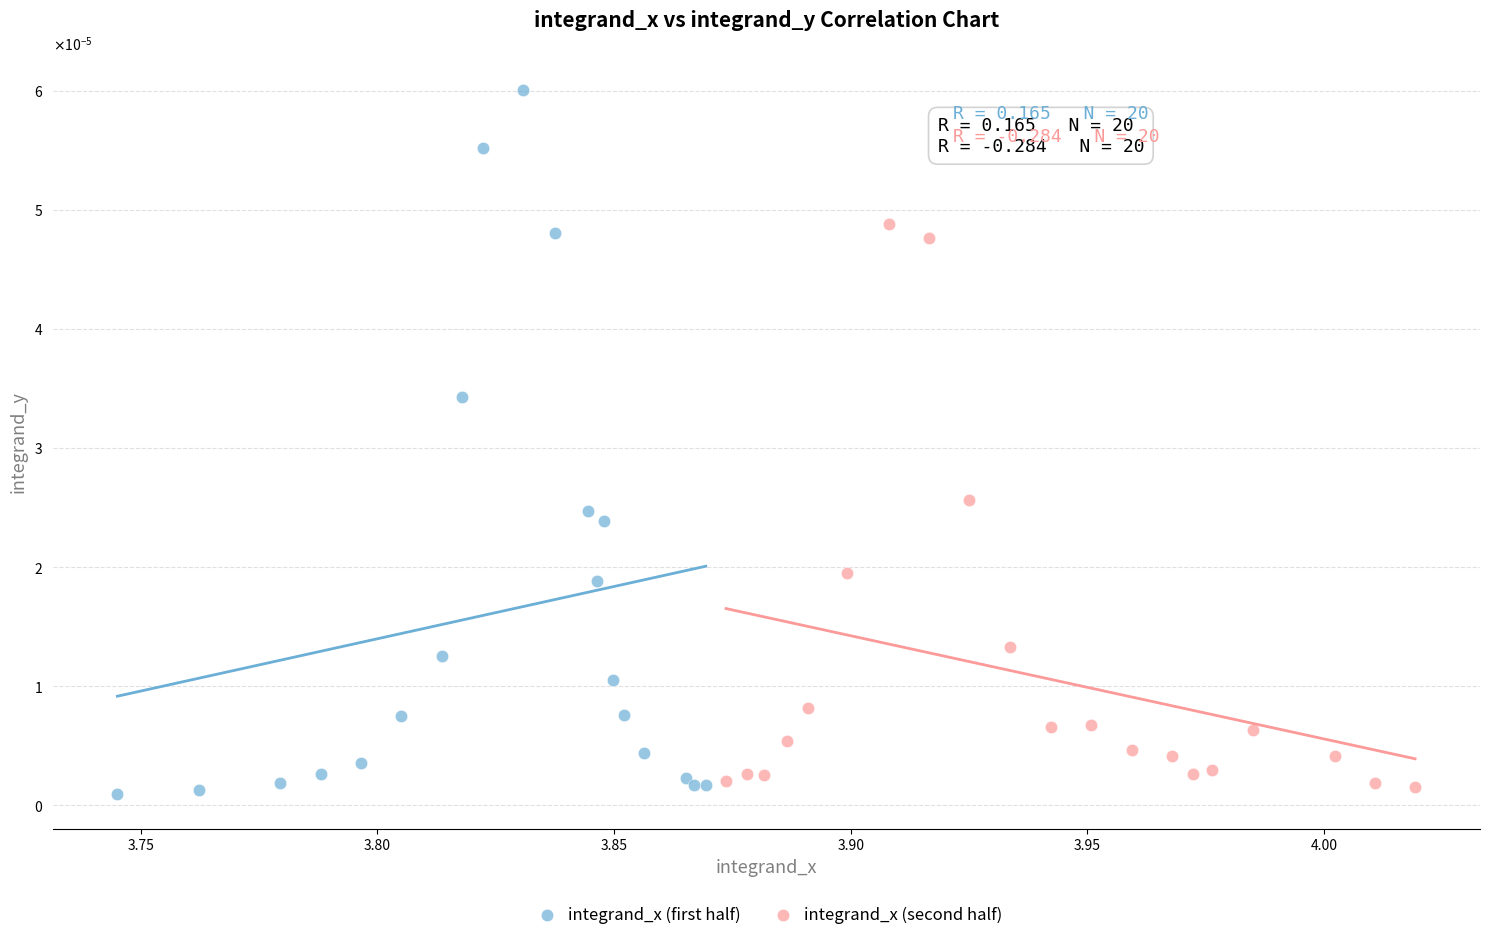

What are all the series names shown in the legend?

integrand_x (first half), integrand_x (second half)